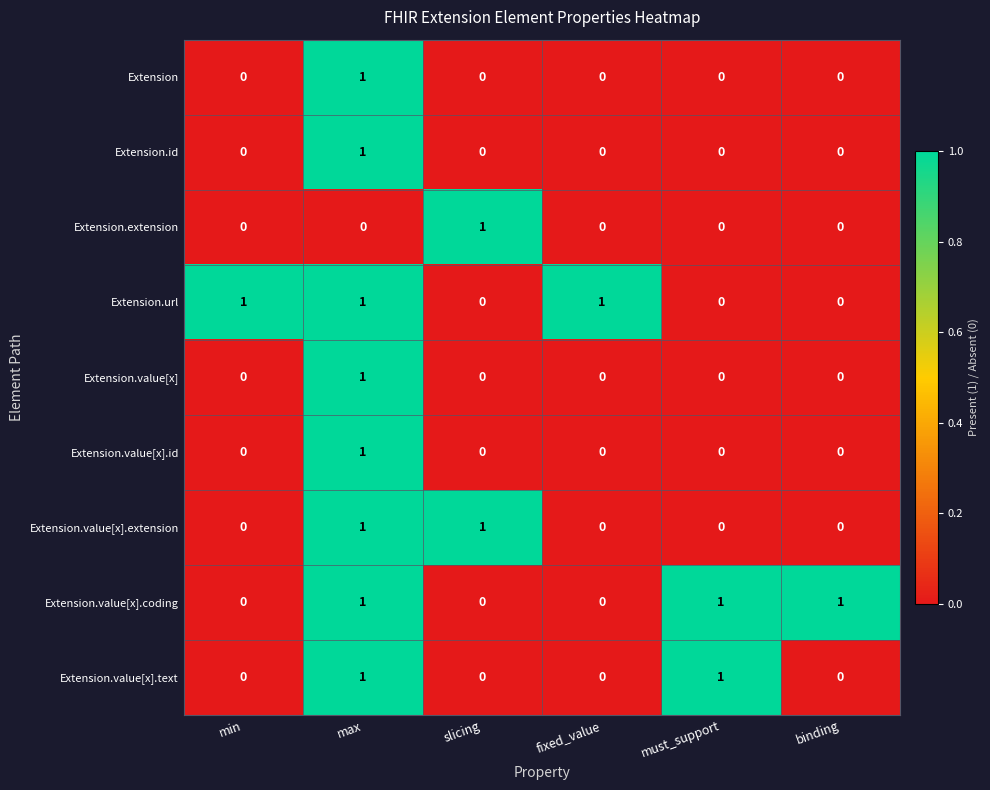

The value of Extension.value[x].extension at max is 1. True or false?

True